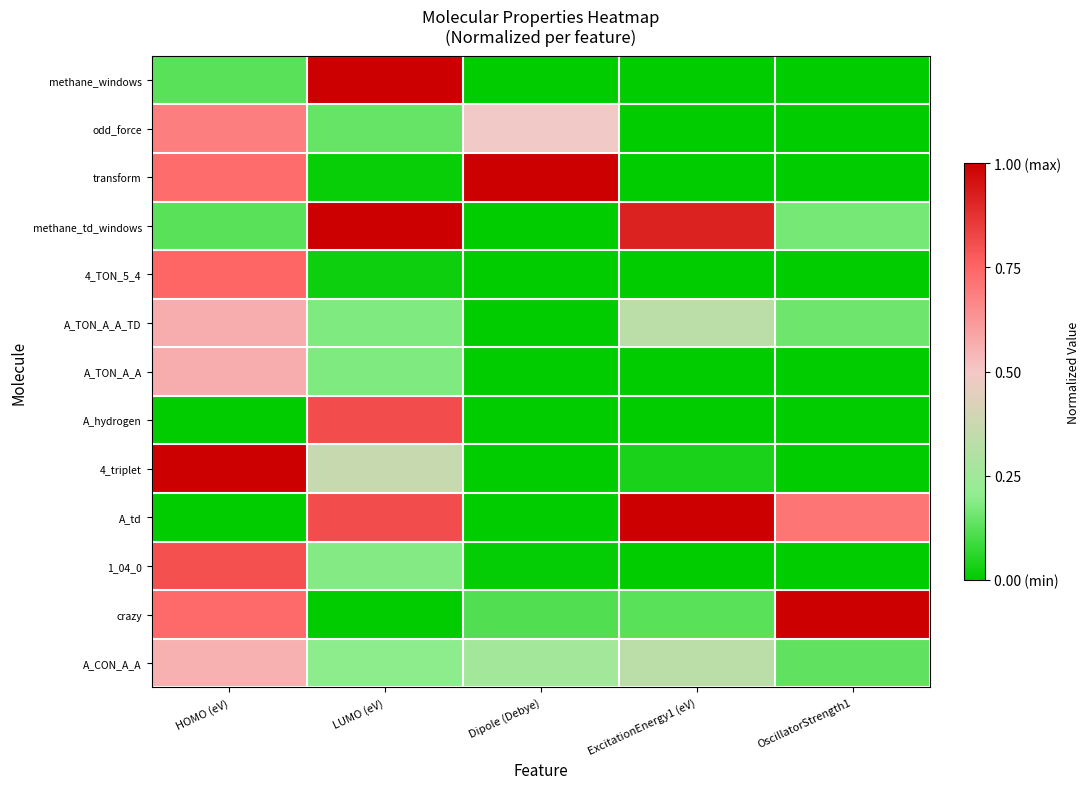

Which series has the largest total across all categories?

A_td